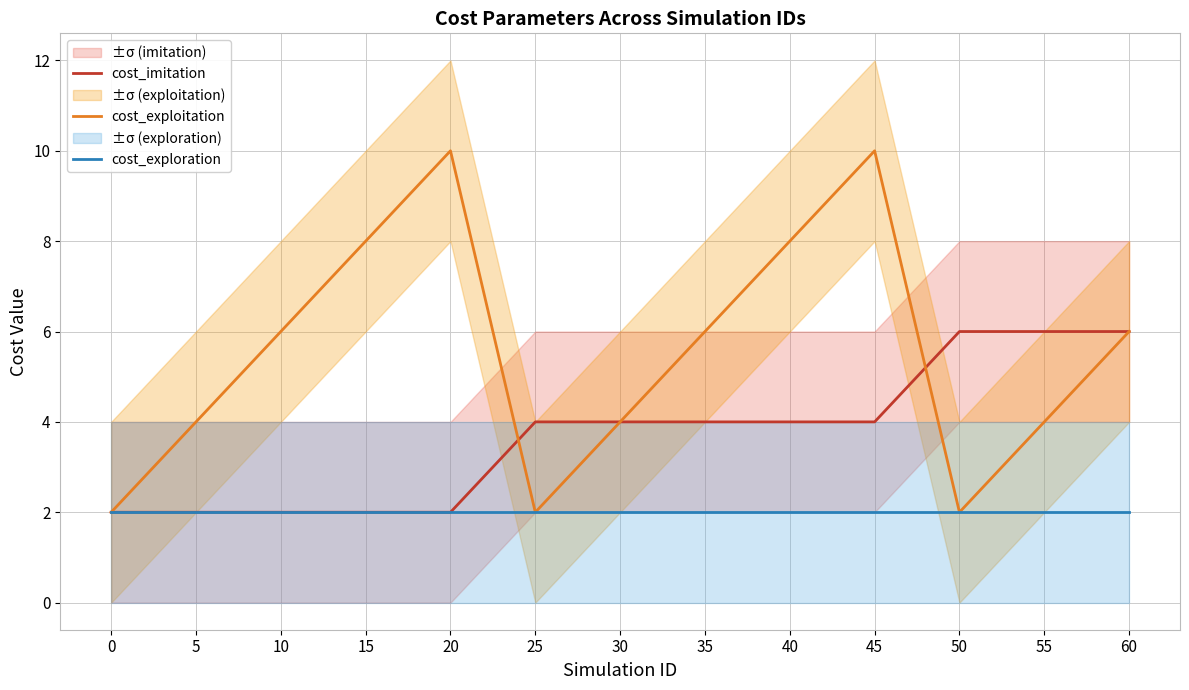

Rank the categories by cost_exploration value from lowest to highest.

0, 5, 10, 15, 20, 25, 30, 35, 40, 45, 50, 55, 60